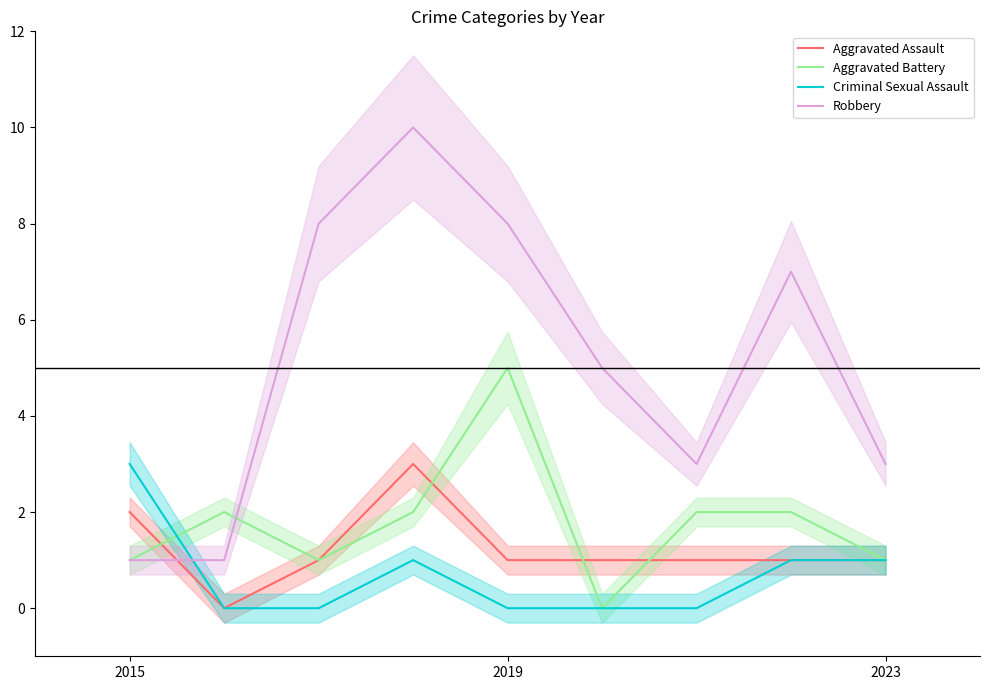

Which category has the highest value in the Aggravated Battery series?

2019